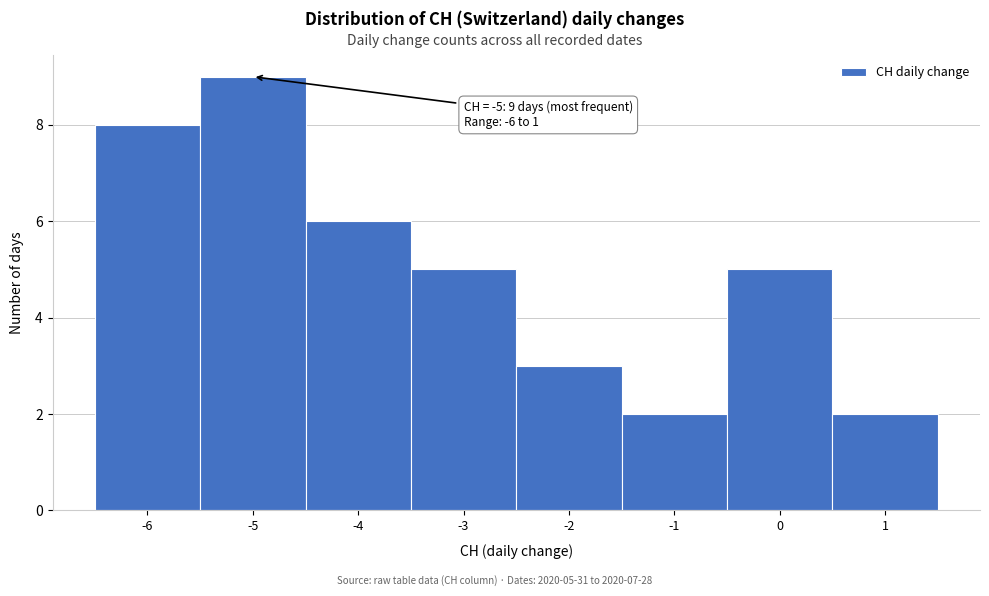

Over which range of the x-axis is the bar tallest?

-5.5 to -4.5